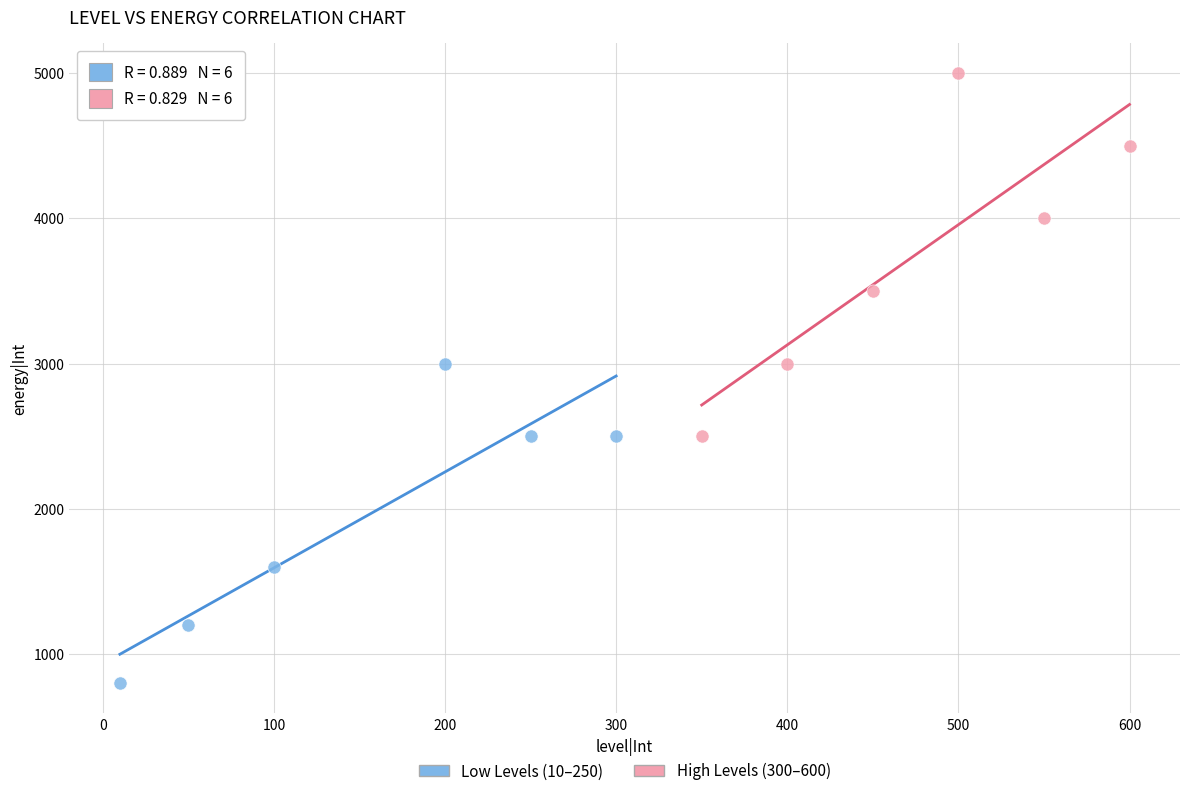

Which series contains the lowest Y value?

Low Levels (10–250)